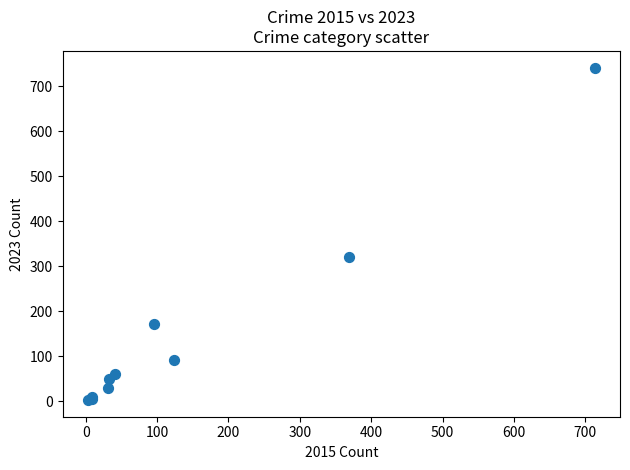

What Y value in the scatter plot is closest to 372?

321